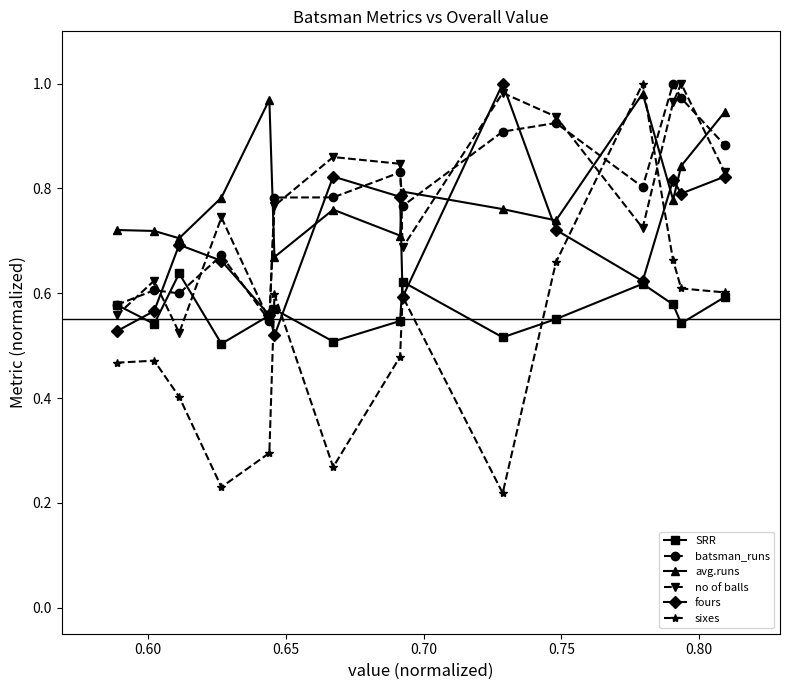

Which series has the widest spread of values?

sixes